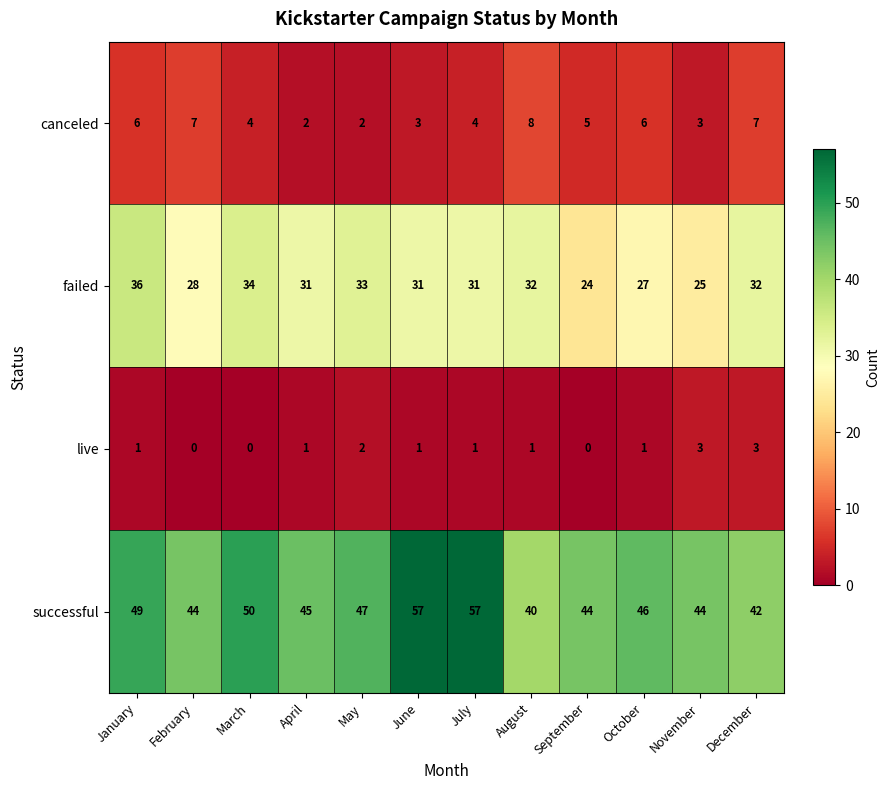

The failed series shows 25 at November. True or false?

True